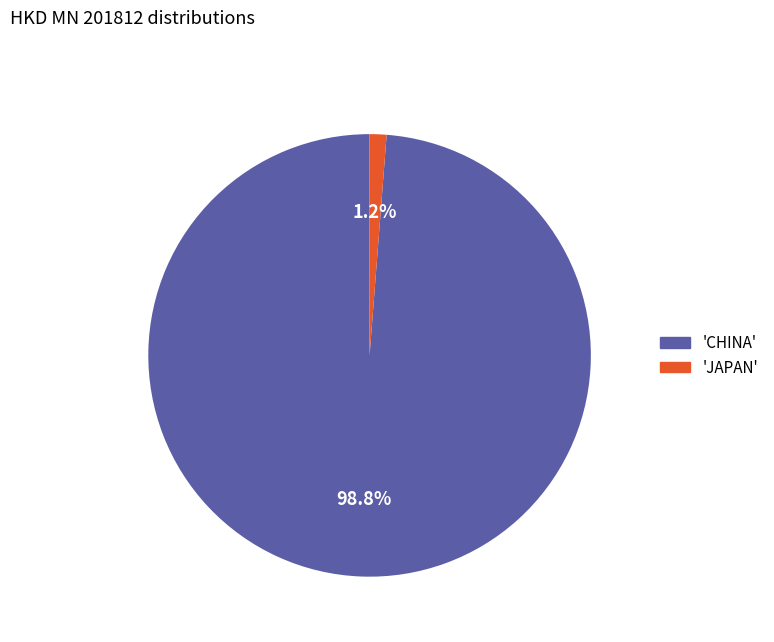

Is there a majority slice in this chart?

Yes